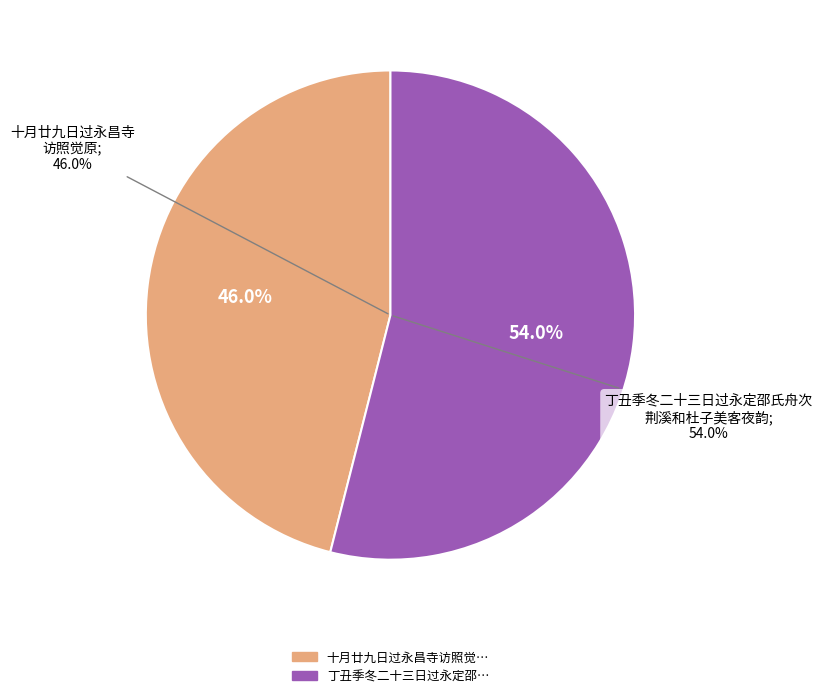

Does 十月廿九日过永昌寺访照觉原 represent more than half of the total?

No